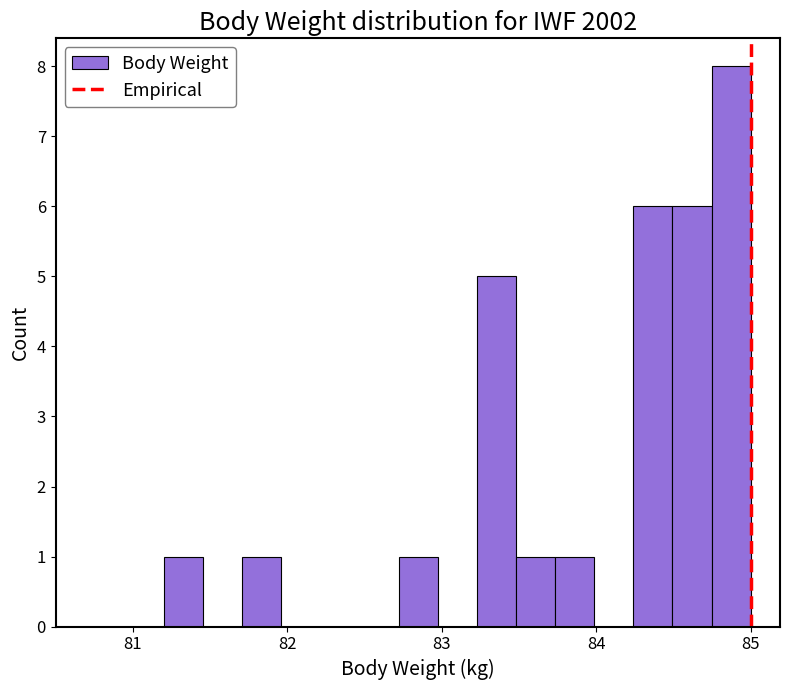

Around what value on the x-axis is the tallest bar? Give the approximate position of its centre, as read against the axis.

84.9